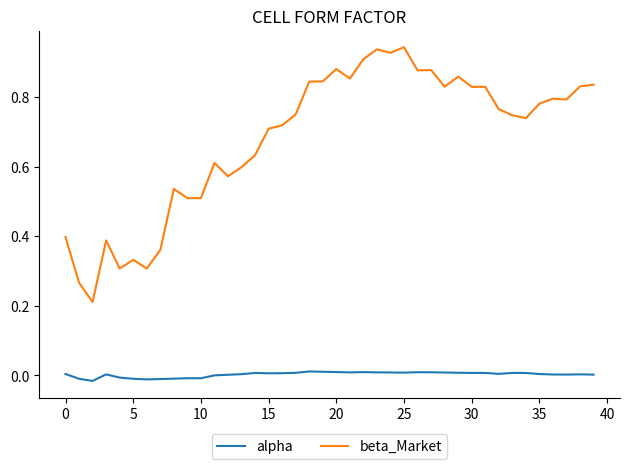

Rank the series by their maximum value, from lowest to highest.

alpha, beta_Market